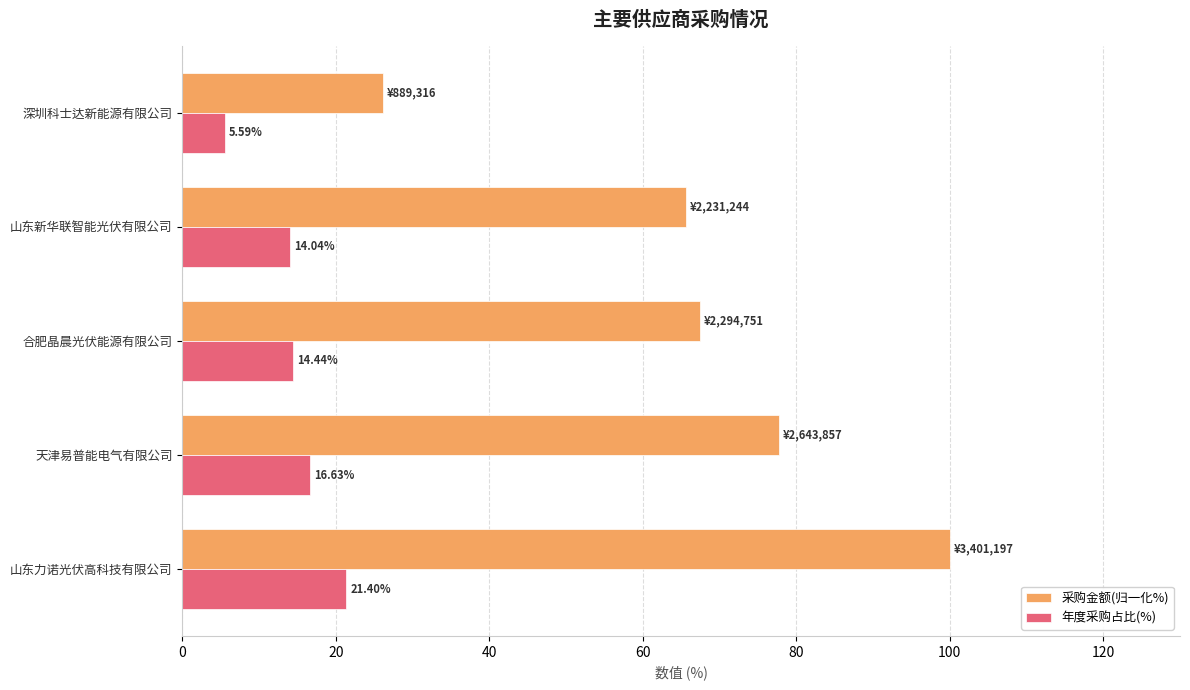

At which label does 年度采购占比(%) reach its minimum?

深圳科士达新能源有限公司